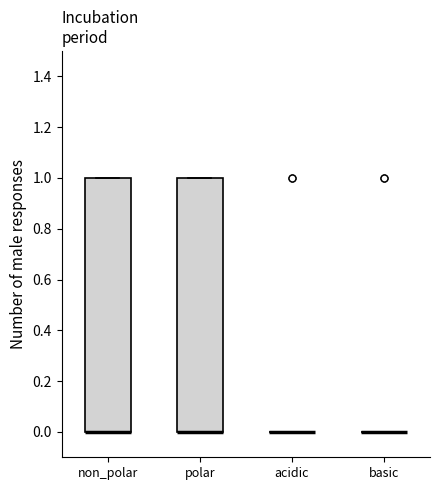

Reading left to right, read every box against the y-axis: the position of its median line, the range the box covers, and the ends of its whiskers. The values are not printed on the chart, so give them approximately, as read against the axis.

non_polar: median 0 (drawn on the box's lower edge), box 0 to 1, whiskers 0 to 1
polar: median 0 (drawn on the box's lower edge), box 0 to 1, whiskers 0 to 1
acidic: box collapsed to a line at 0, whiskers 0 to 0
basic: box collapsed to a line at 0, whiskers 0 to 0